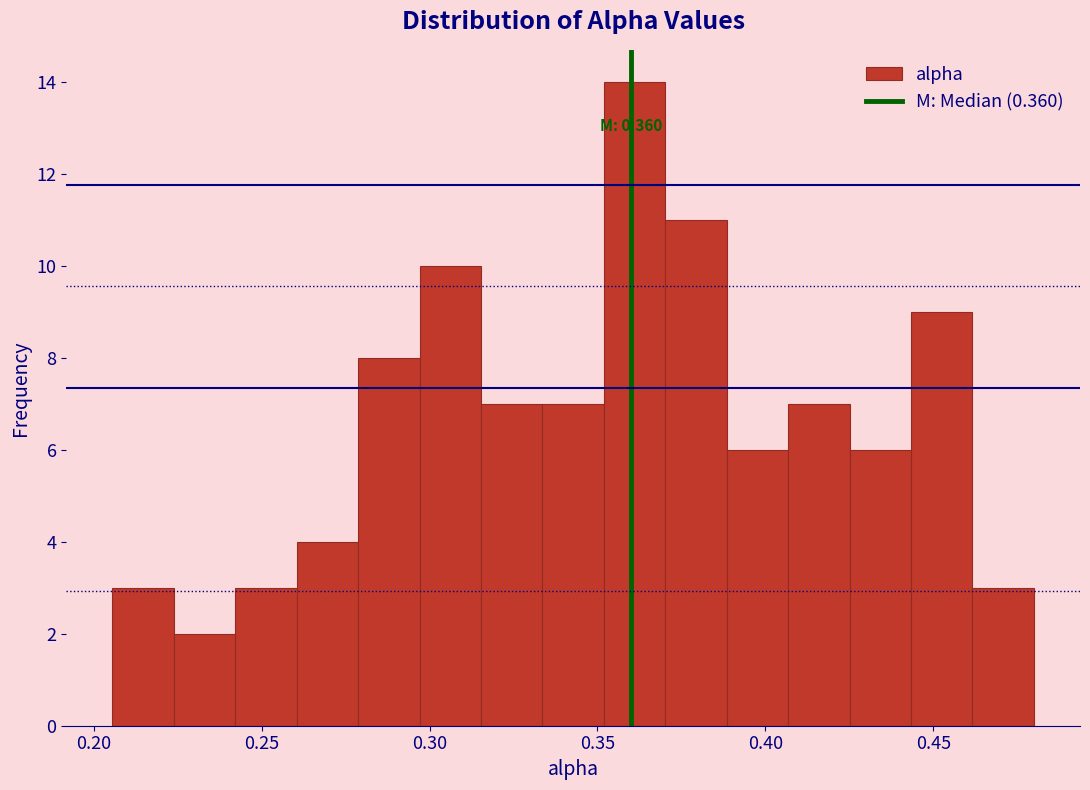

Around what value on the x-axis is the tallest bar? Give the approximate position of its centre, as read against the axis.

0.360